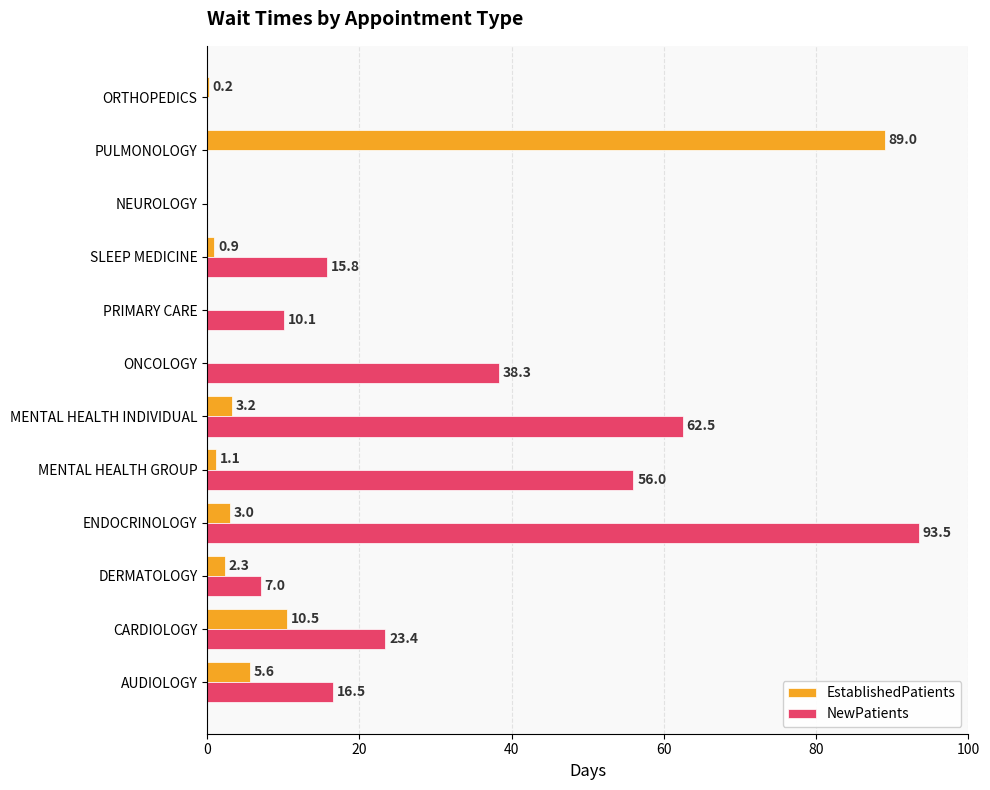

Which series has the largest range (max minus min)?

NewPatients